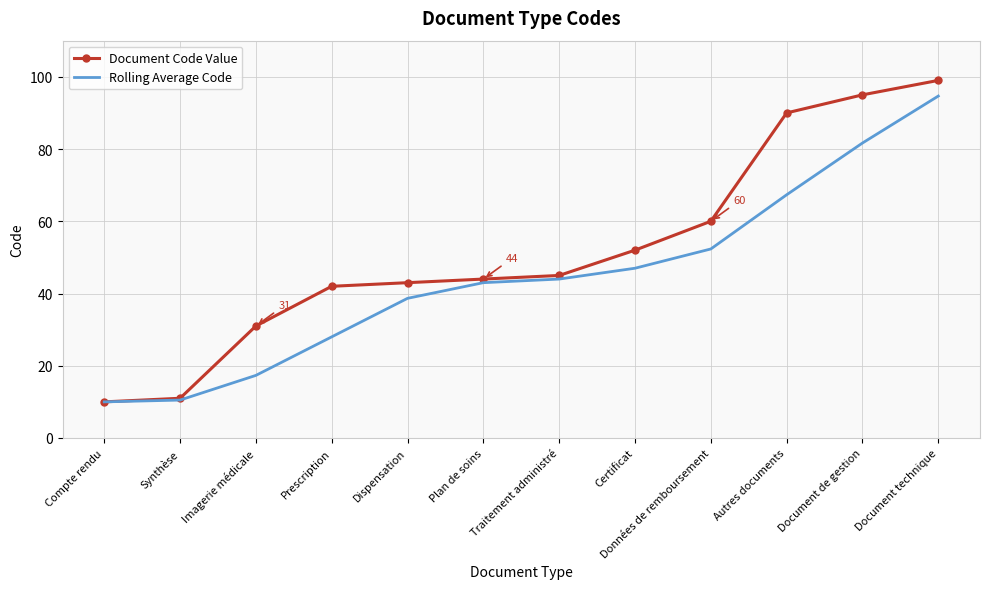

The Rolling Average Code series shows 54.2 at Document de gestion. True or false?

False